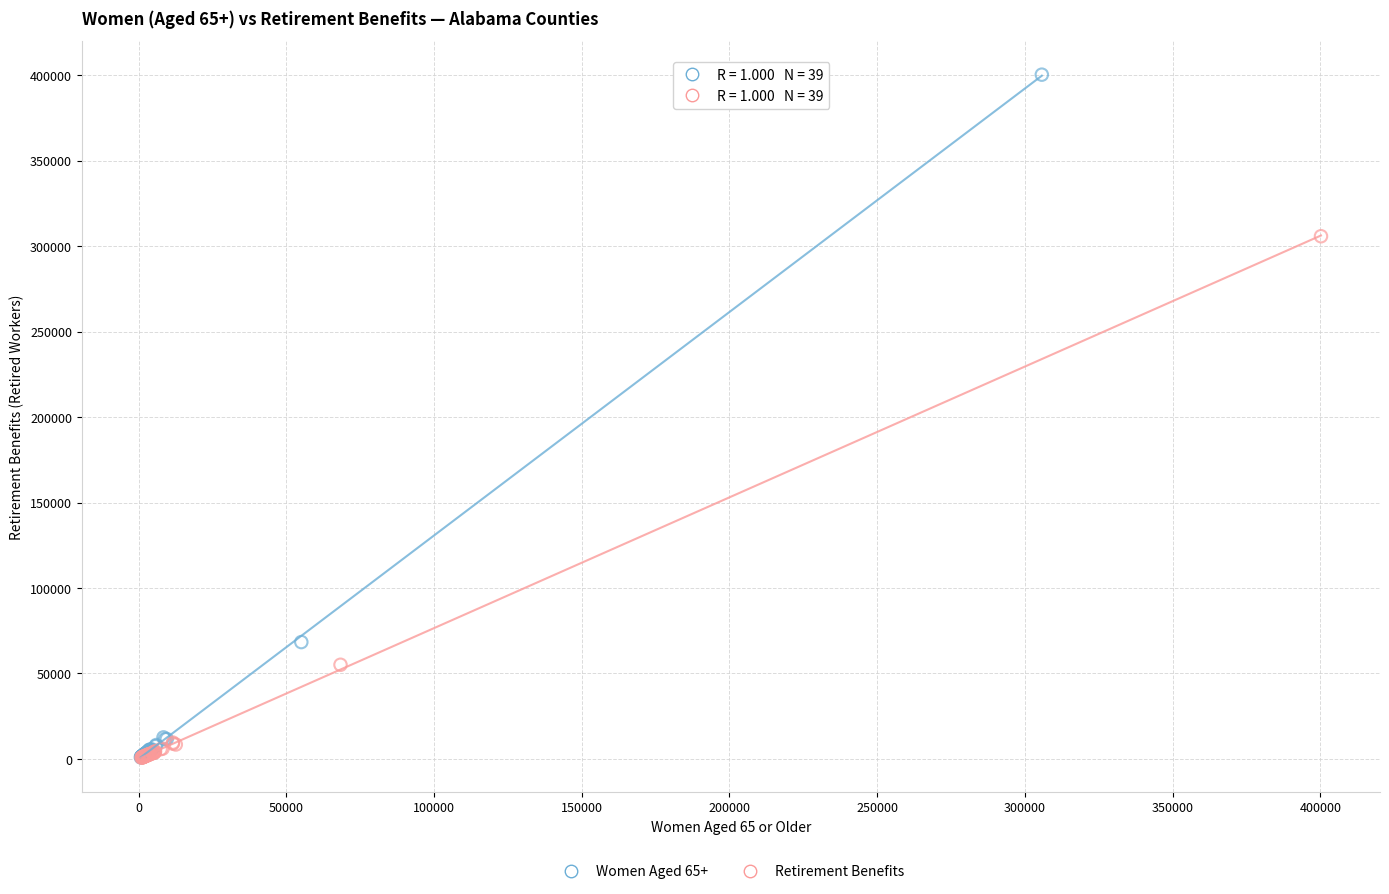

Which series has the largest Y range (max minus min)?

Women Aged 65+